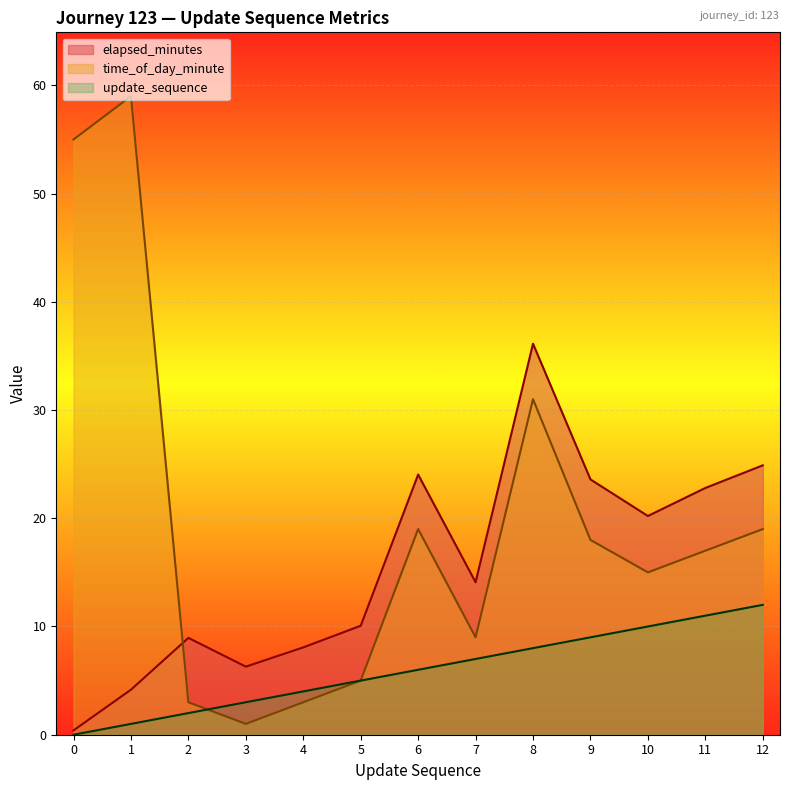

Reading left to right, extract all data points from this chart.

elapsed_minutes: 0.4	4.2	8.9	6.3	8.1	10.1	24.0	14.1	36.1	23.6	20.2	22.8	24.9
time_of_day_minute: 55.0	59.0	3.0	1.0	3.0	5.0	19.0	9.0	31.0	18.0	15.0	17.0	19.0
update_sequence: 0.0	1.0	2.0	3.0	4.0	5.0	6.0	7.0	8.0	9.0	10.0	11.0	12.0